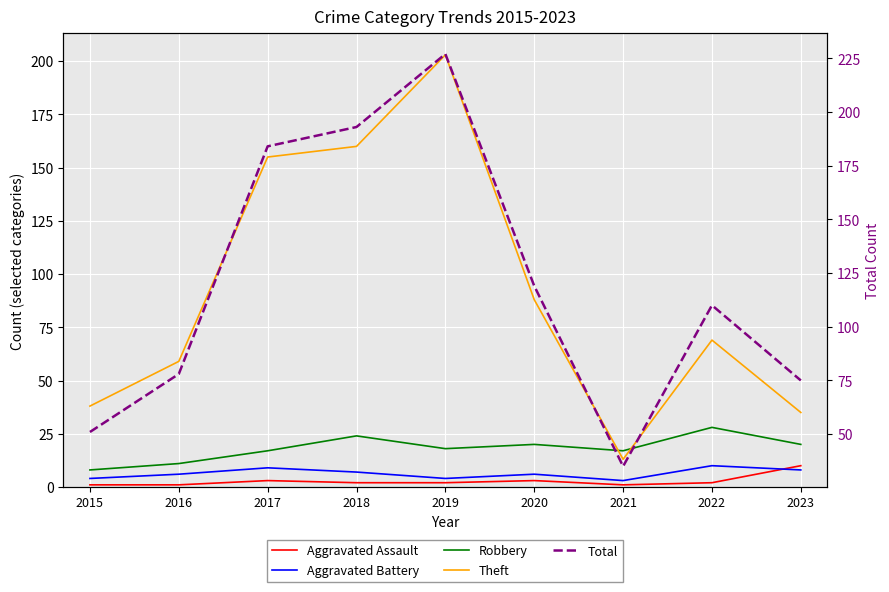

In Robbery, how many points are higher than both neighbors (excluding endpoints)?

3